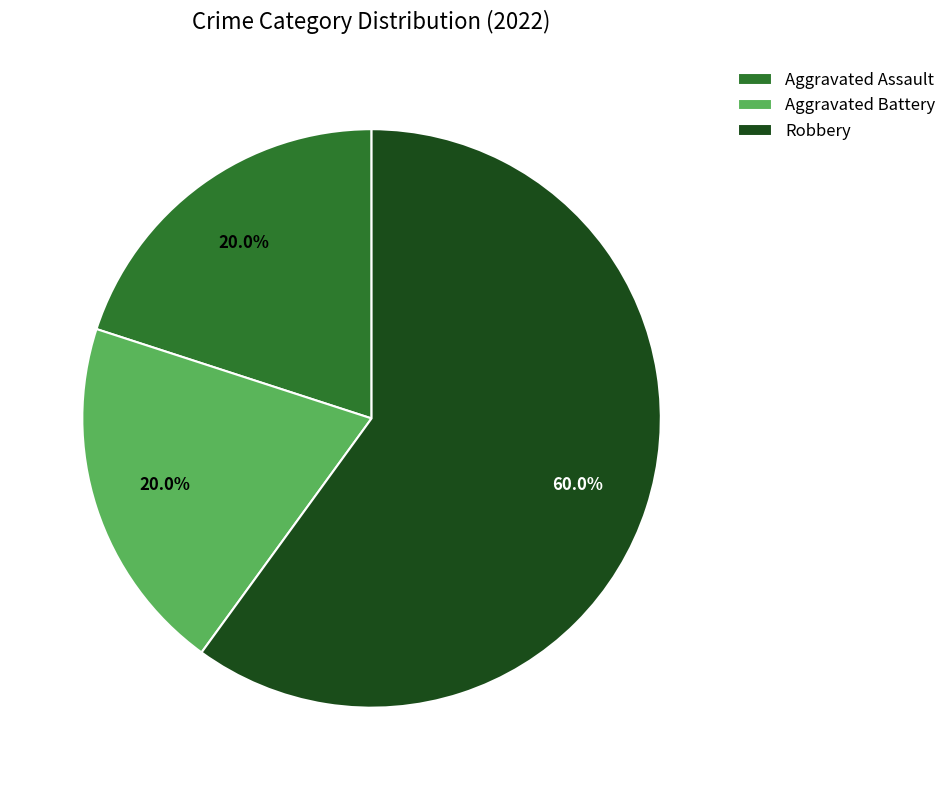

To the nearest percent, what portion does Aggravated Battery represent?

20%